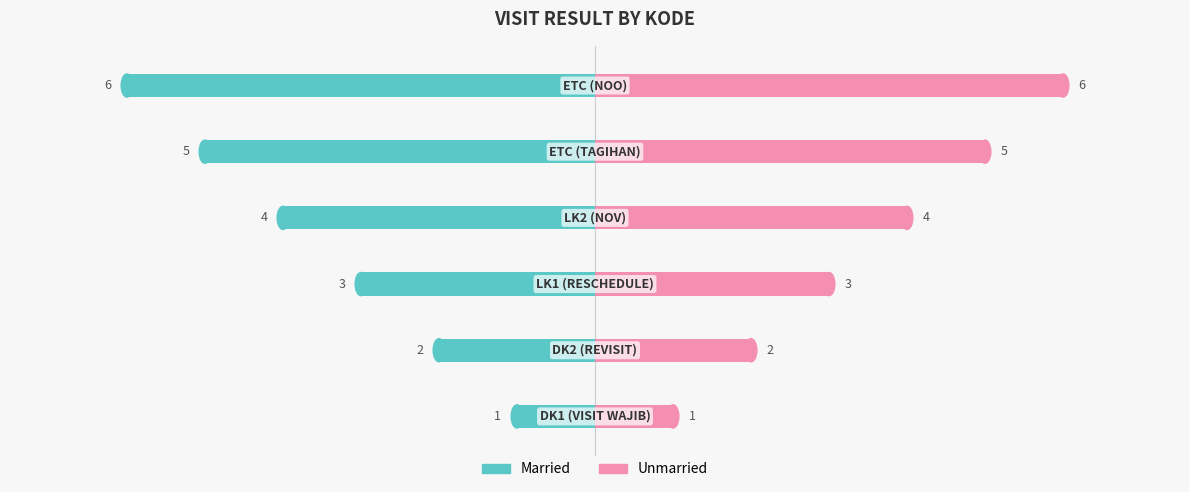

Rank the series by their average value, from lowest to highest.

Married, Unmarried